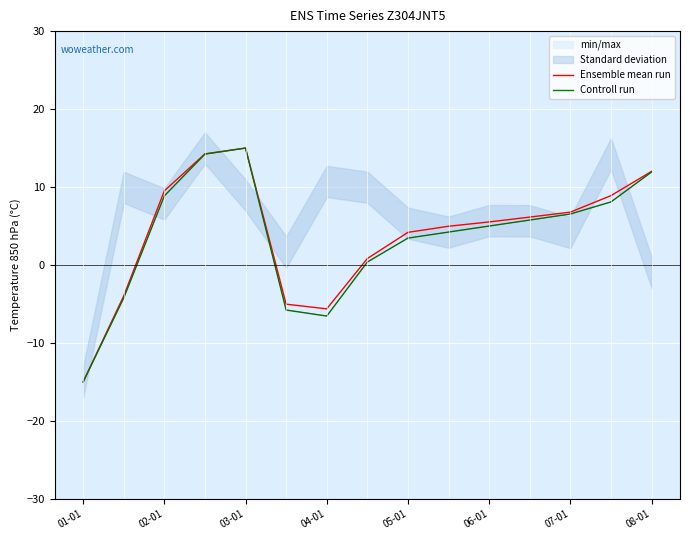

Is it true that Controll run equals 1.0 at 05-01?

False